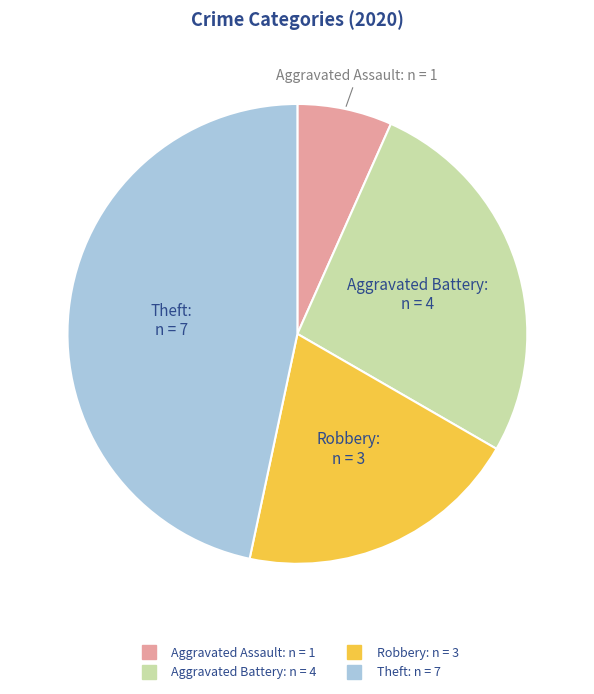

Is there any slice that represents more than half of the pie?

No